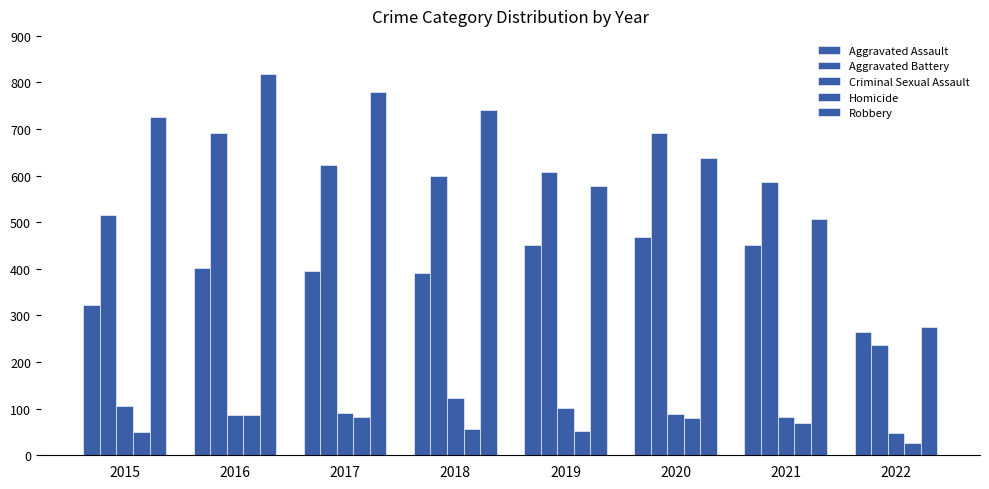

How many groups of bars are there?

8